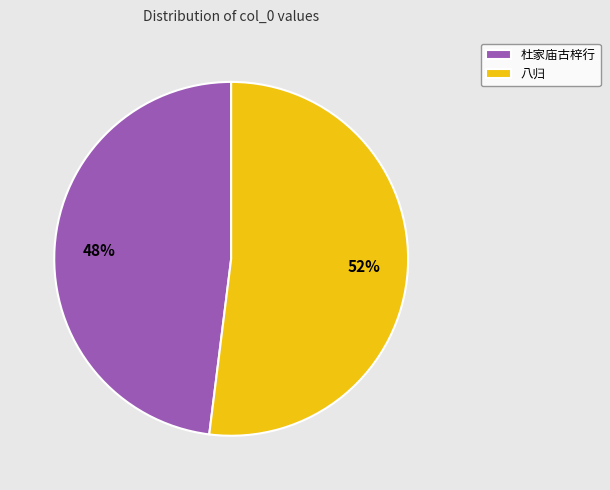

Which slice is the smallest?

杜家庙古梓行